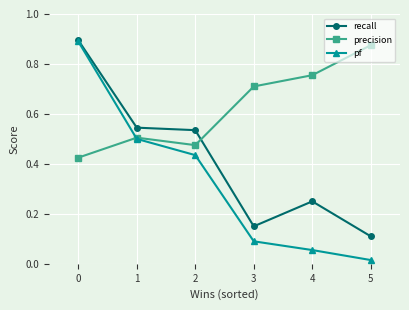

At which label does precision reach its peak?

5